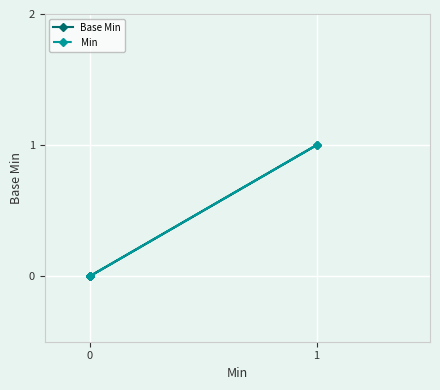

True or false: Min and Base Min intersect in this chart.

False